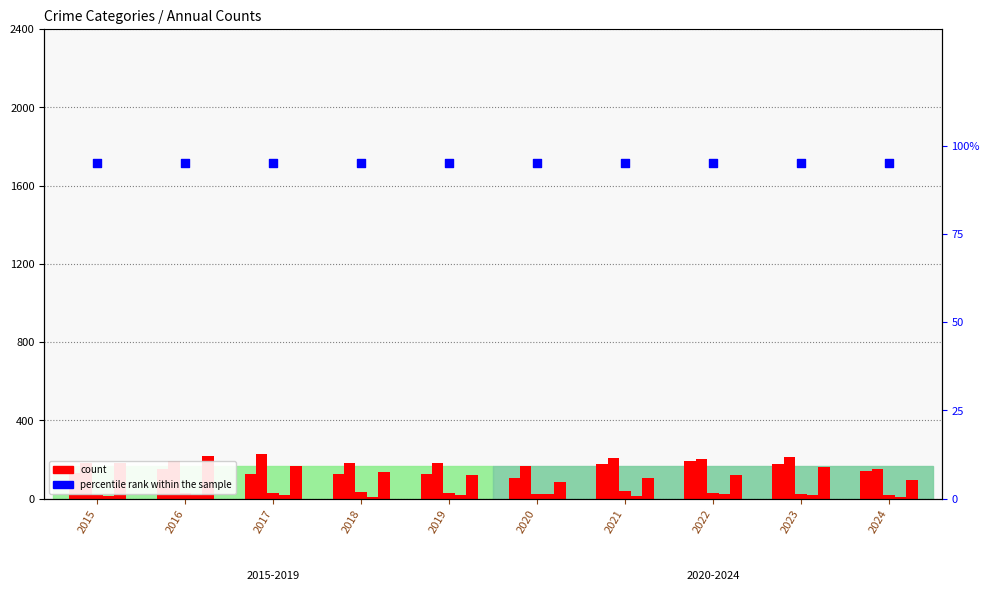

At how many categories does at least one series exceed 123?

10